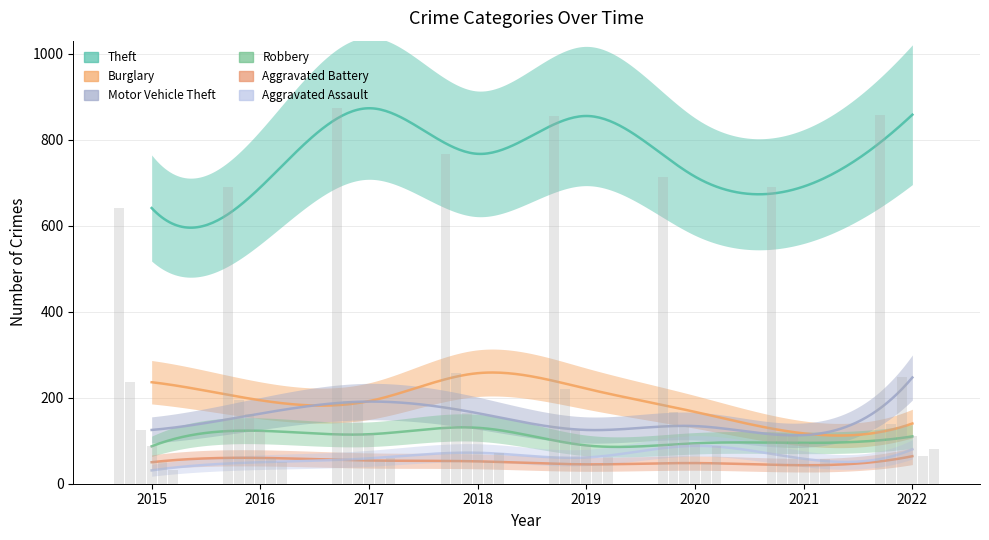

What is the sum of the Motor Vehicle Theft values at 2022 and 2016?

410